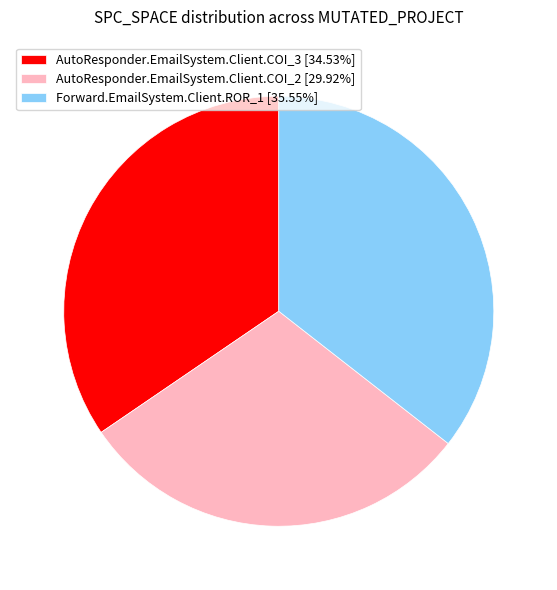

Does AutoResponder.EmailSystem.Client.COI_3 represent more than half of the total?

No